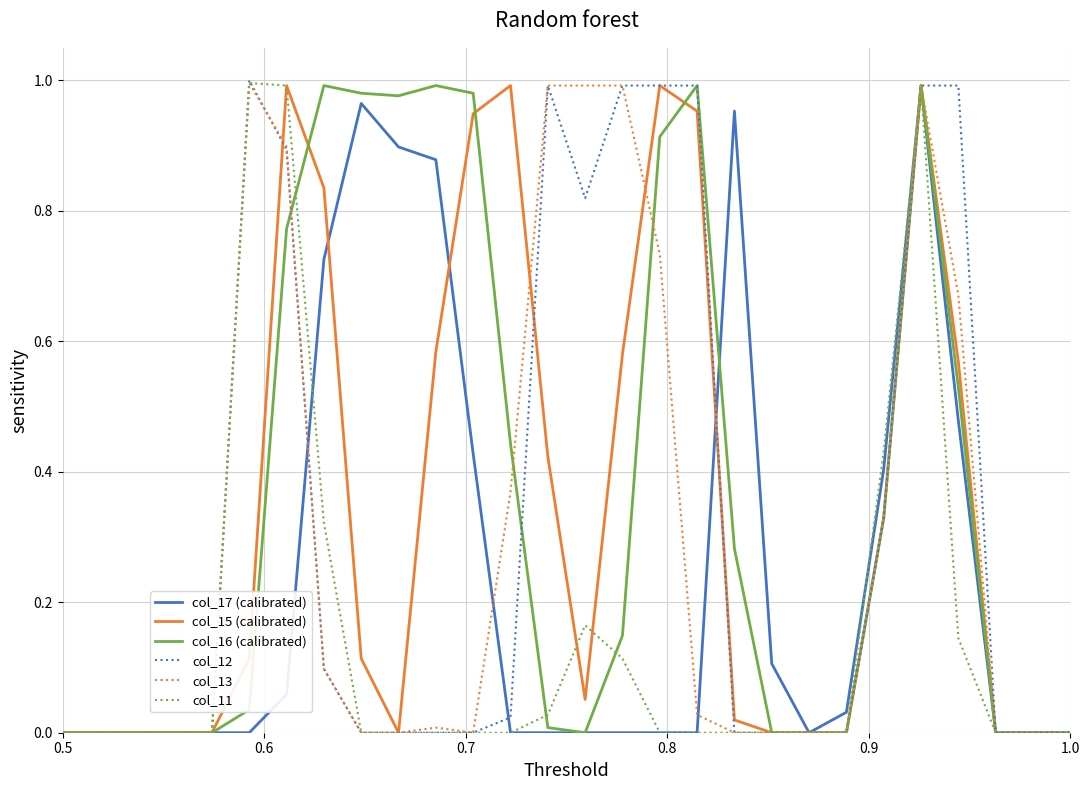

In col_15 (calibrated), how many points are lower than both neighbors (excluding endpoints)?

2